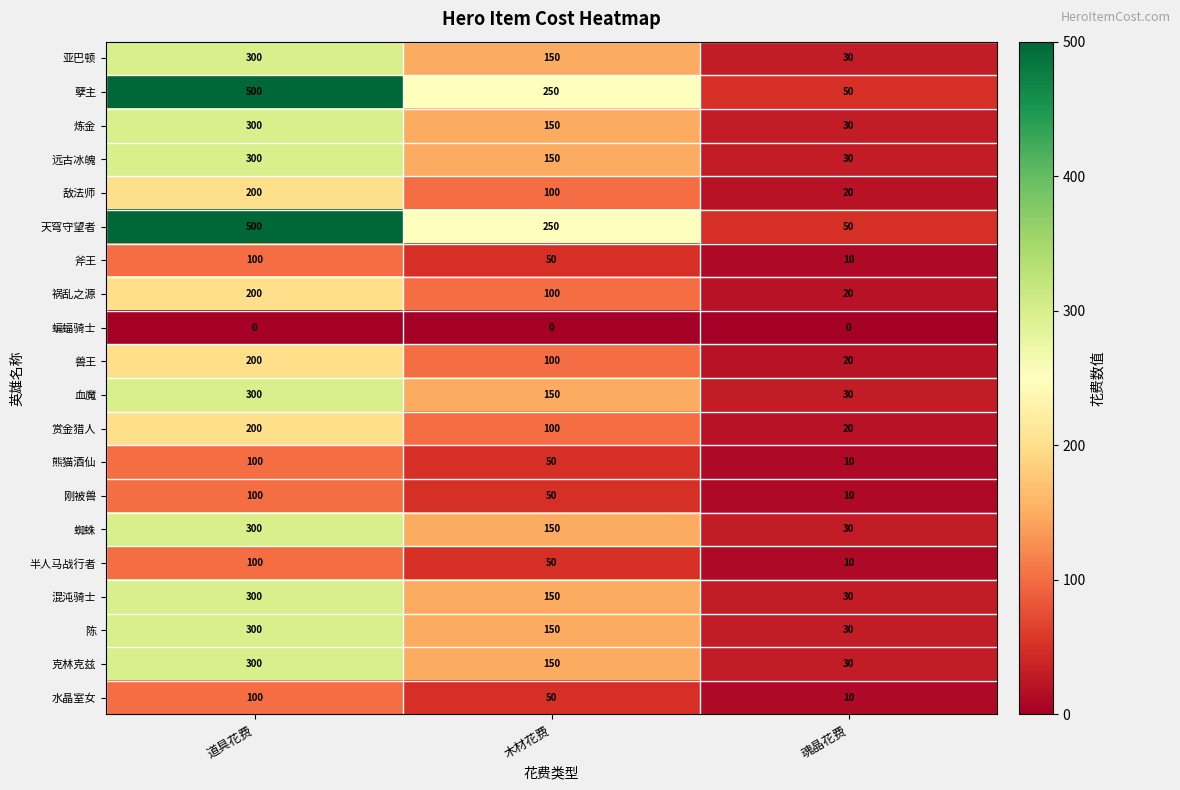

At how many categories does at least one series exceed 115?

2